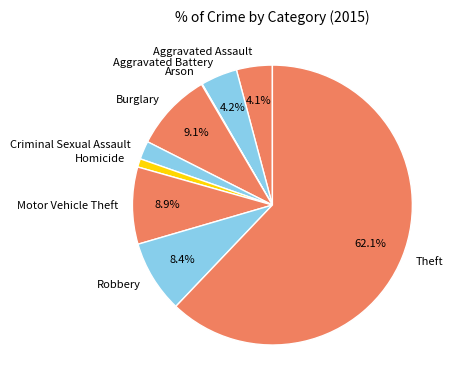

Does any single category account for the majority?

Yes